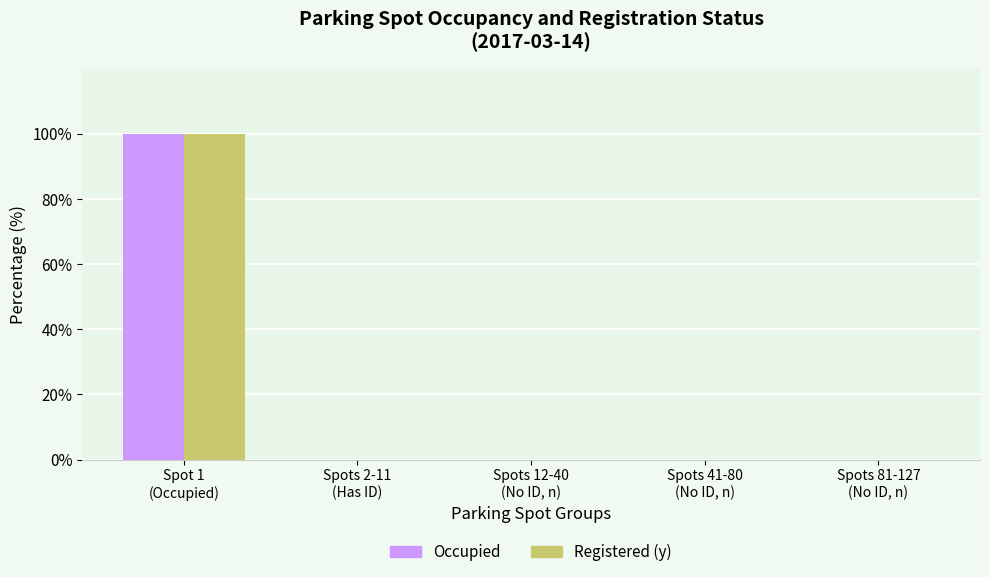

What is the greatest value displayed?

100